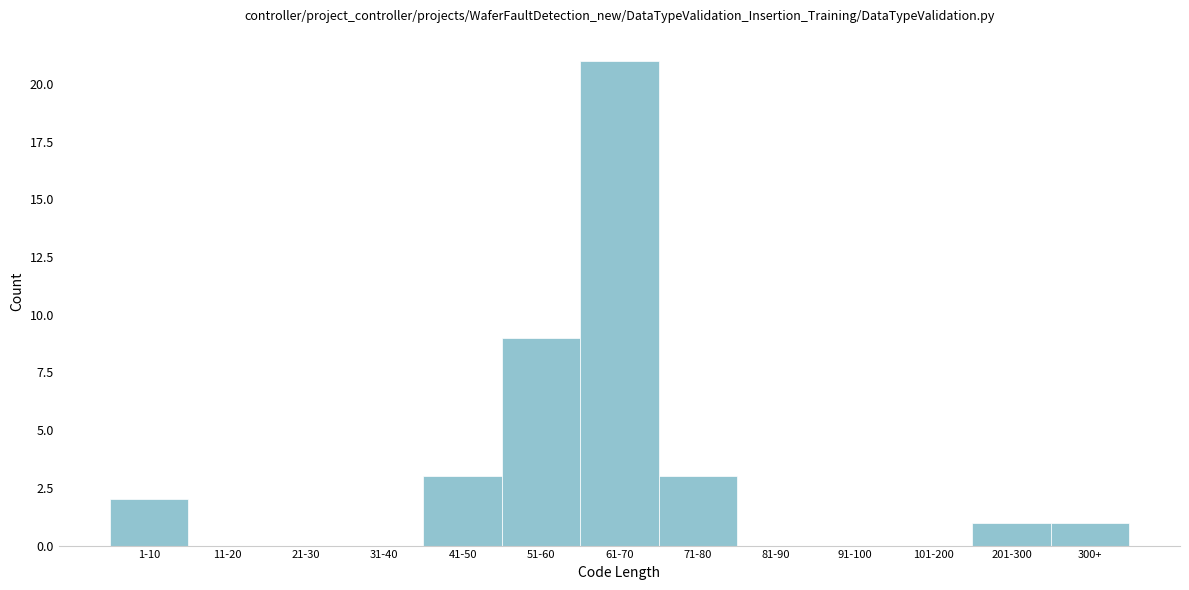

Reading right to left, extract all data points from this chart.

300+=1	201-300=1	101-200=0	91-100=0	81-90=0	71-80=3	61-70=21	51-60=9	41-50=3	31-40=0	21-30=0	11-20=0	1-10=2